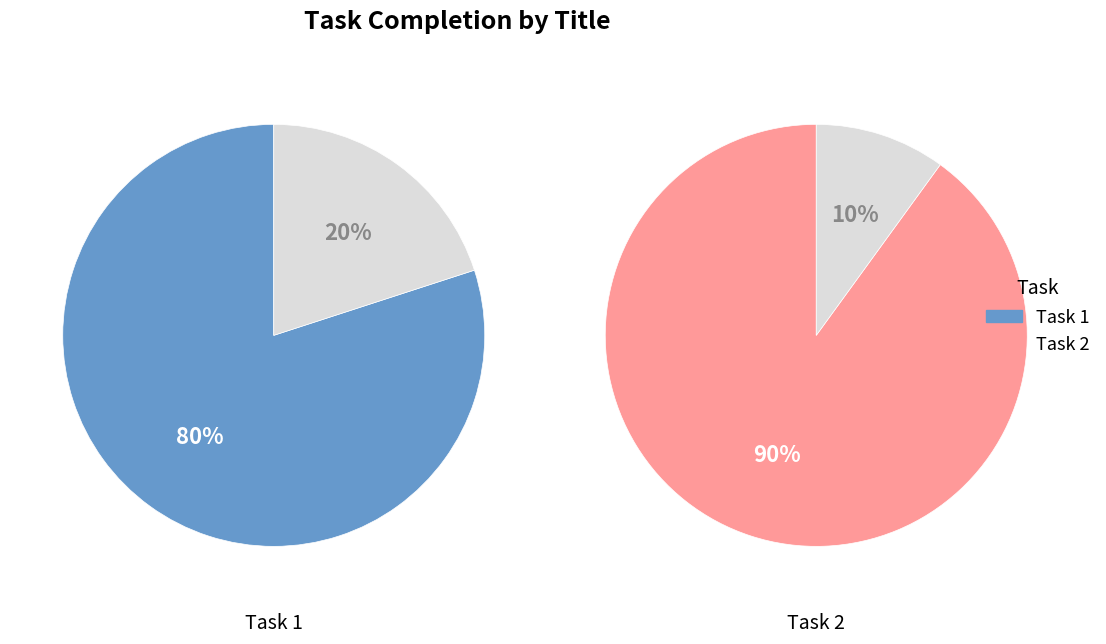

What is the change in value from Test Title - Task 1 to Test Title - Task 2?

+10